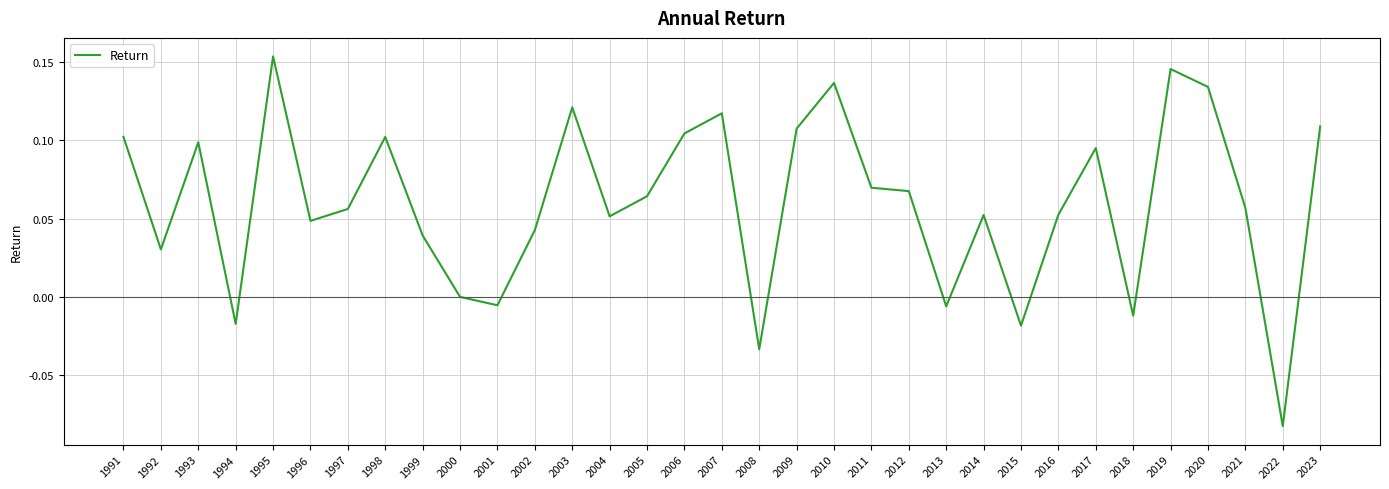

At which category does the chart reach its peak across all series?

1995